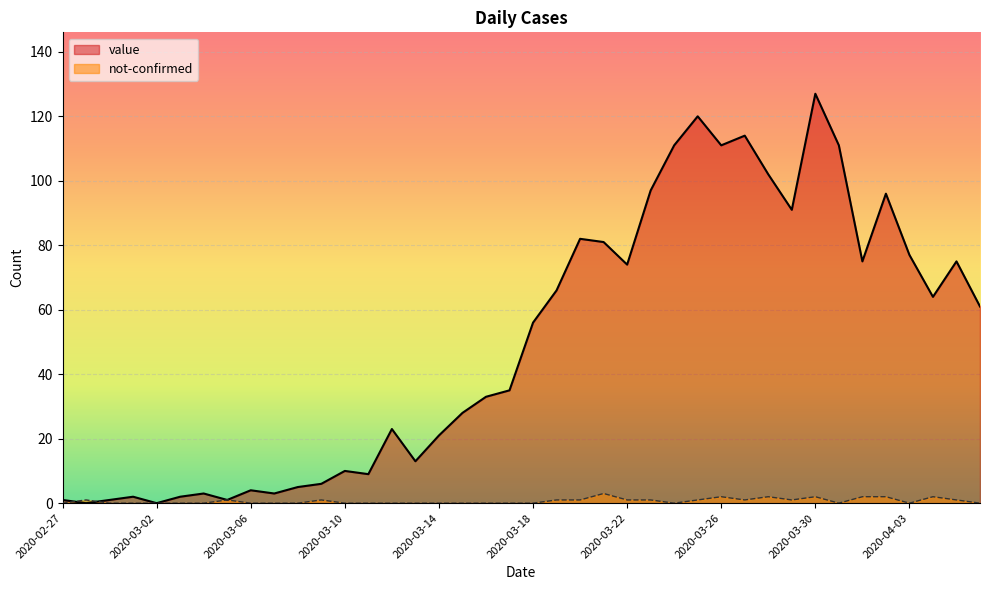

The value series shows 5 at 2020-03-08. True or false?

True